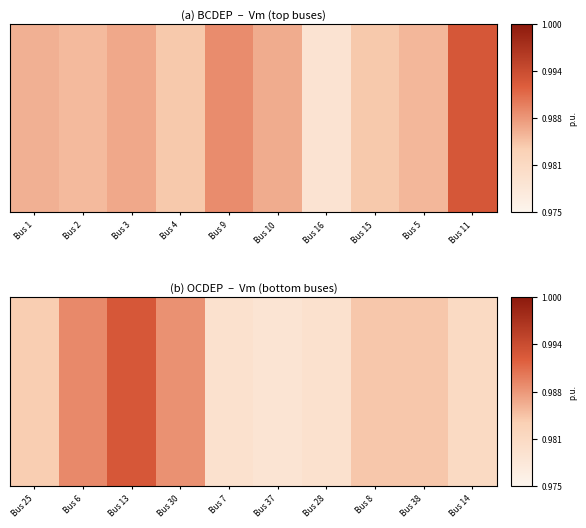

The chart shows a value of 1.3 at Bus 13. True or false?

False